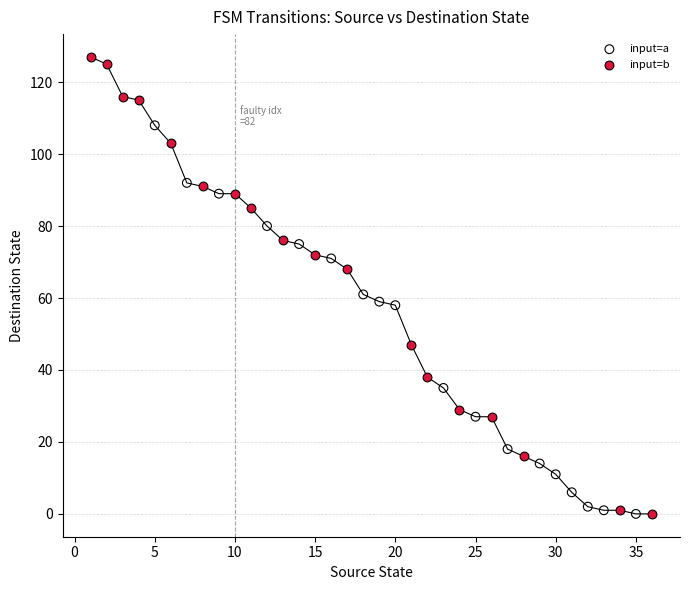

Which series contains the highest Y value?

input=b